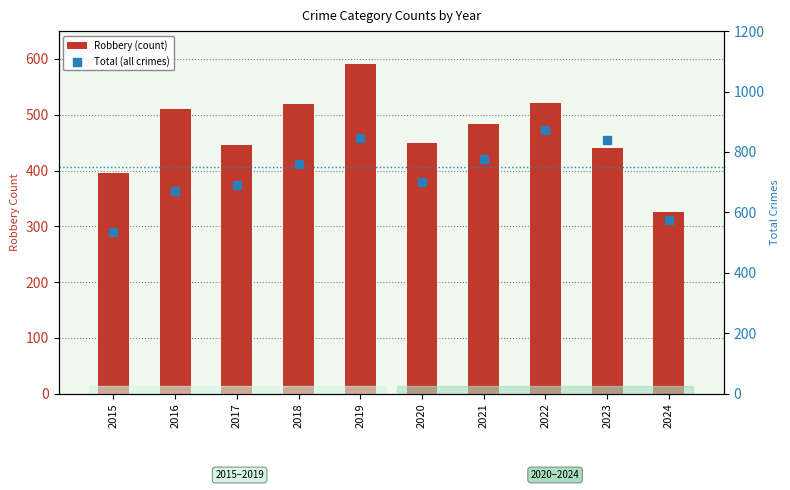

Which series has the largest total across all categories?

Total (all crimes)